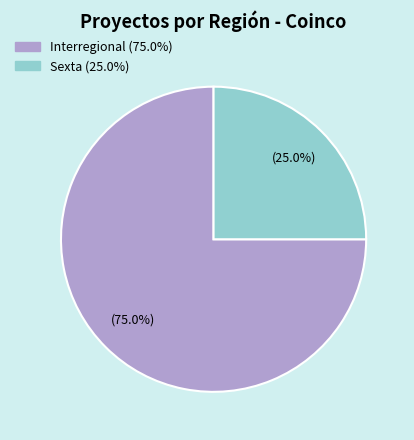

Does any single category account for the majority?

Yes